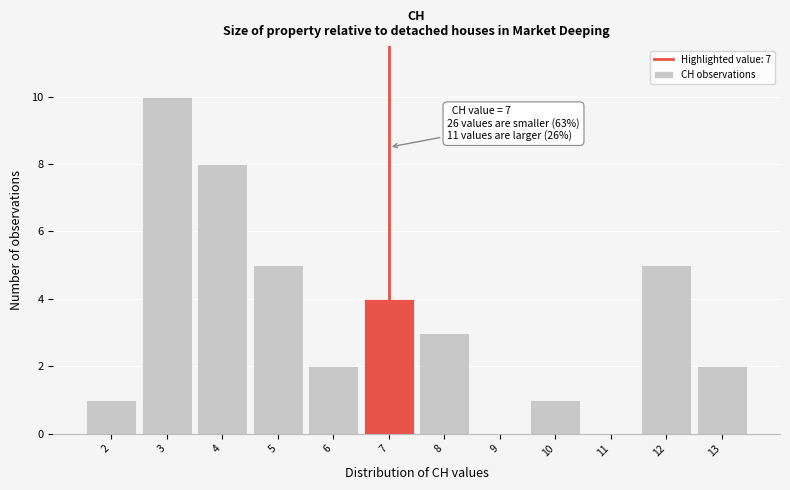

Reading left to right, extract all data points from this chart.

2=1	3=10	4=8	5=5	6=2	7=4	8=3	9=0	10=1	11=0	12=5	13=2